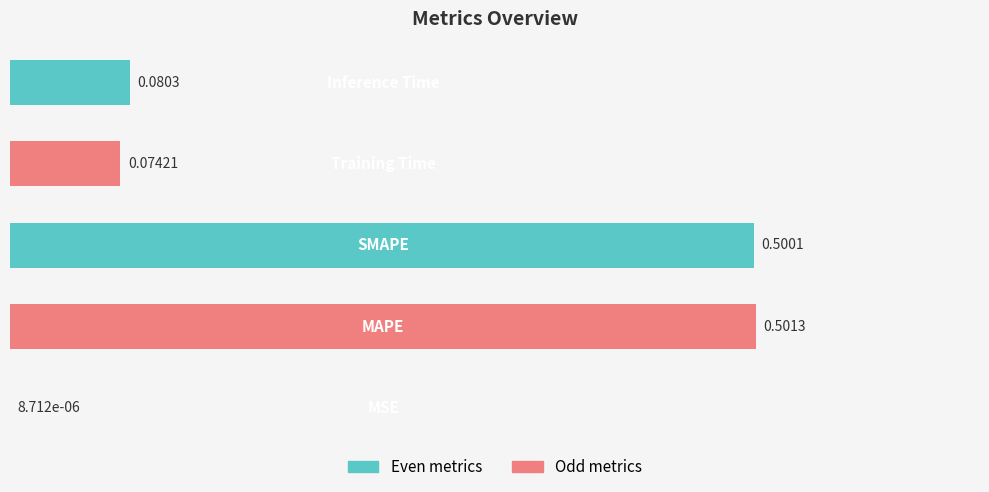

What is the sum of all values?

1.2